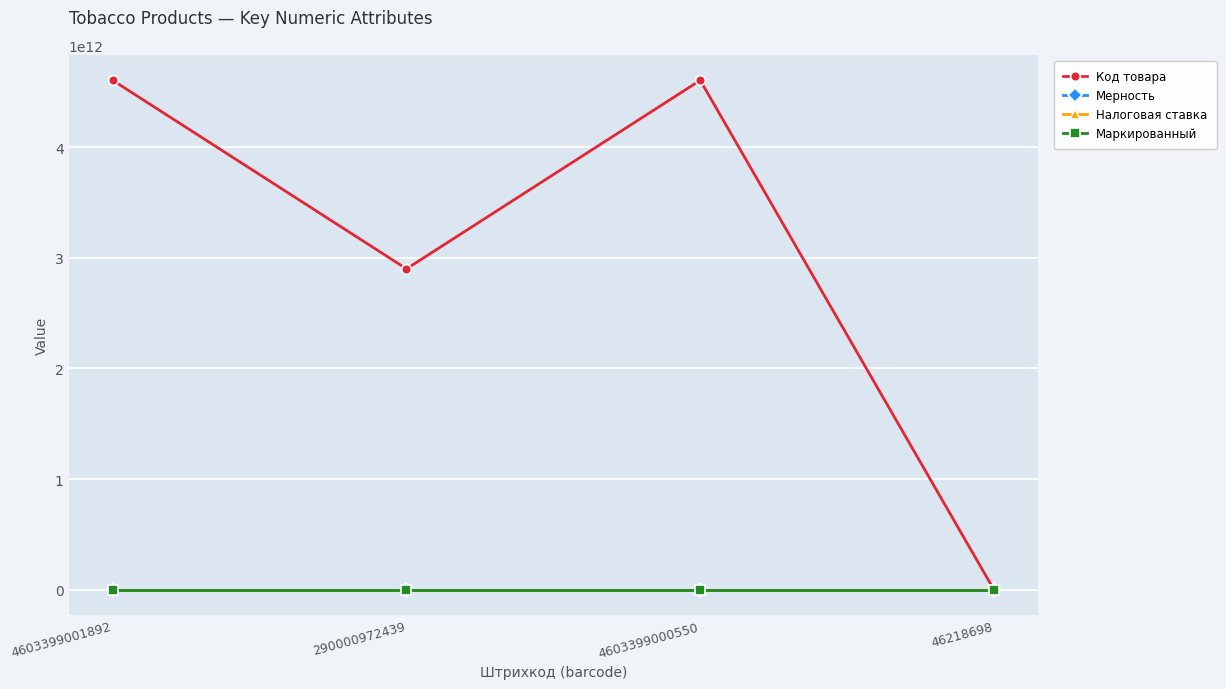

Is this an area chart (filled region under the line)?

No